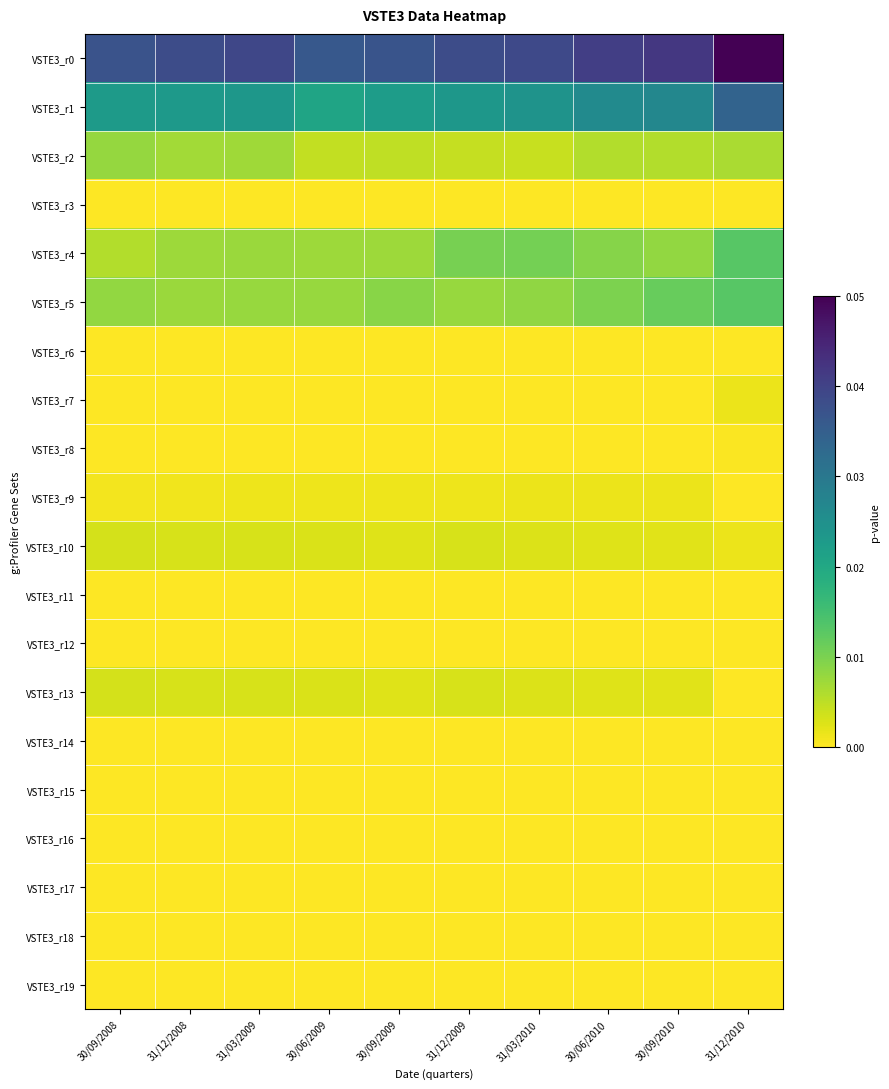

Rank the series at 31/12/2008 from lowest to highest value.

VSTE3_r3, VSTE3_r6, VSTE3_r7, VSTE3_r8, VSTE3_r11, VSTE3_r12, VSTE3_r14, VSTE3_r15, VSTE3_r16, VSTE3_r17, VSTE3_r18, VSTE3_r19, VSTE3_r9, VSTE3_r10, VSTE3_r13, VSTE3_r2, VSTE3_r4, VSTE3_r5, VSTE3_r1, VSTE3_r0